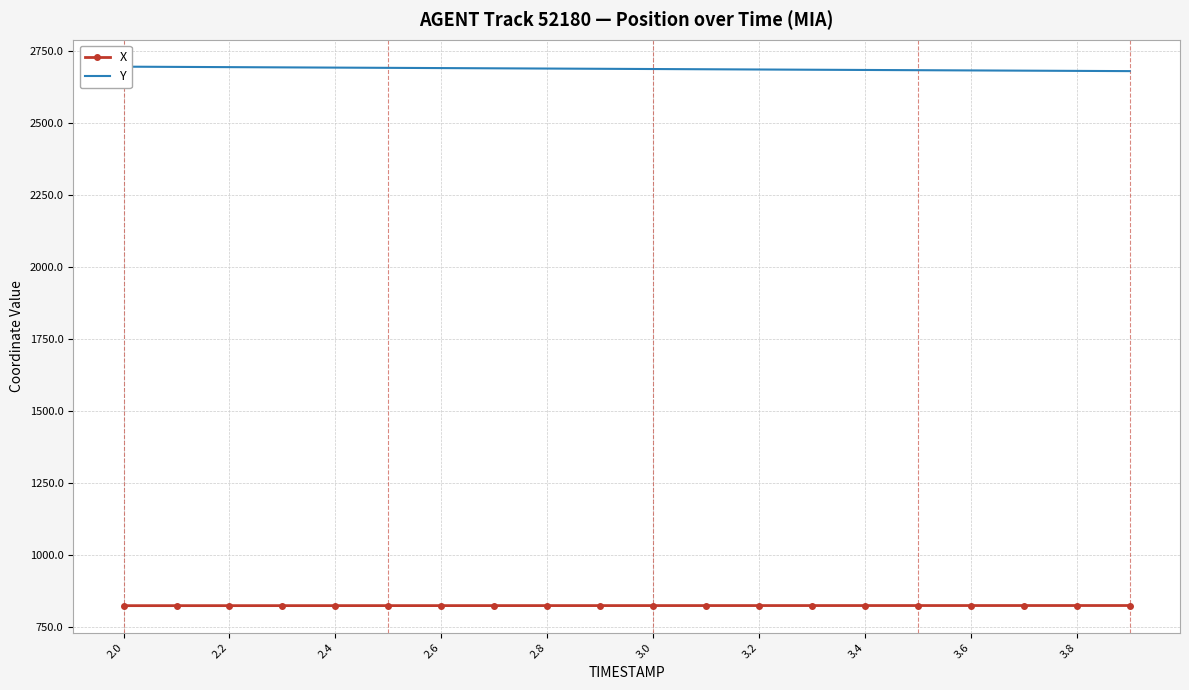

The value of X at 3.8 is 1411.3. True or false?

False